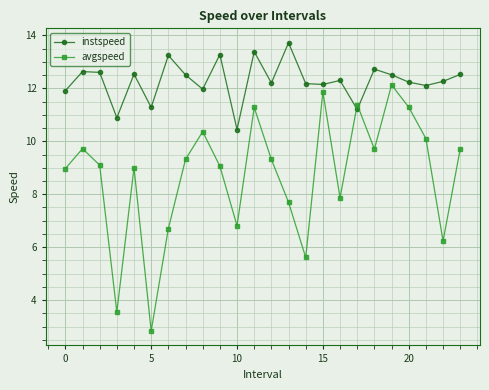

Which series has the largest total across all categories?

instspeed